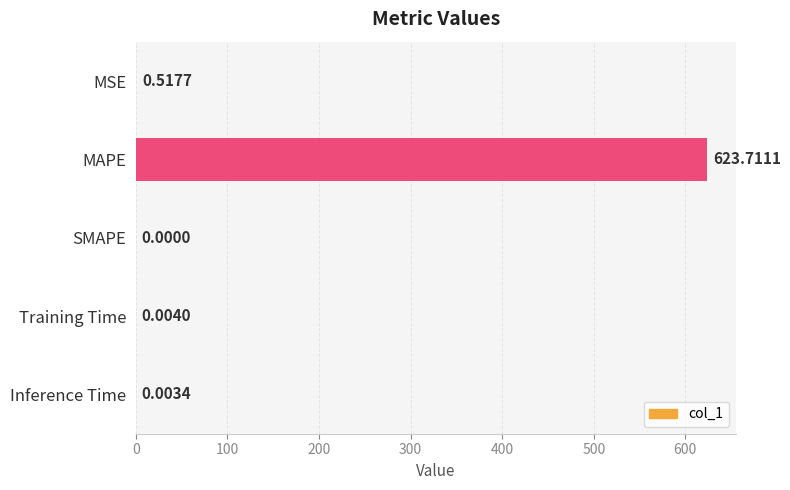

What is the average value?

124.8